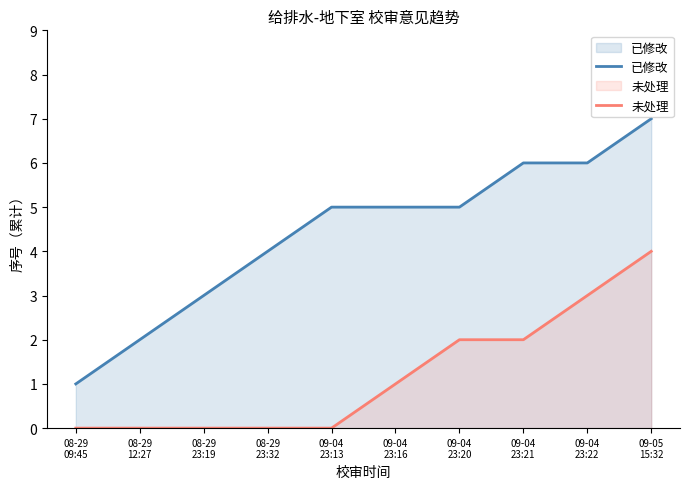

Is the value of 未处理 at 09-04
23:22 greater than the value of 已修改 at 09-04
23:22?

No